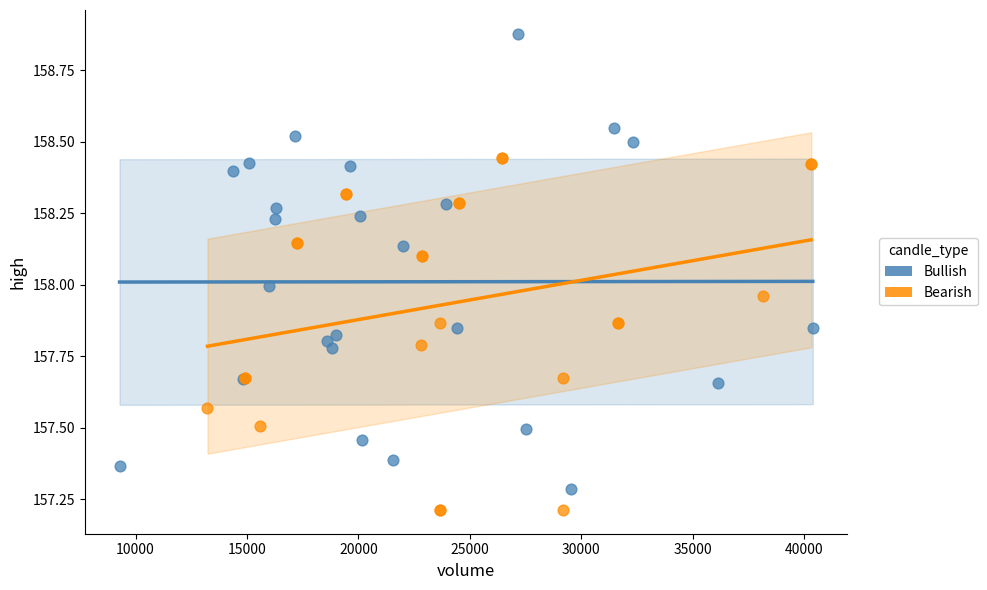

What are all the series names shown in the legend?

Bullish, Bearish